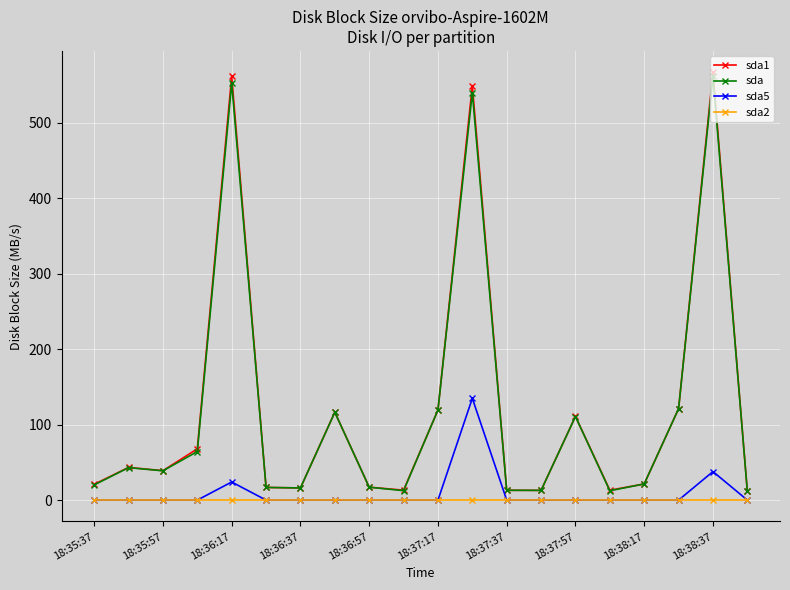

Which series has the widest spread of values?

sda1